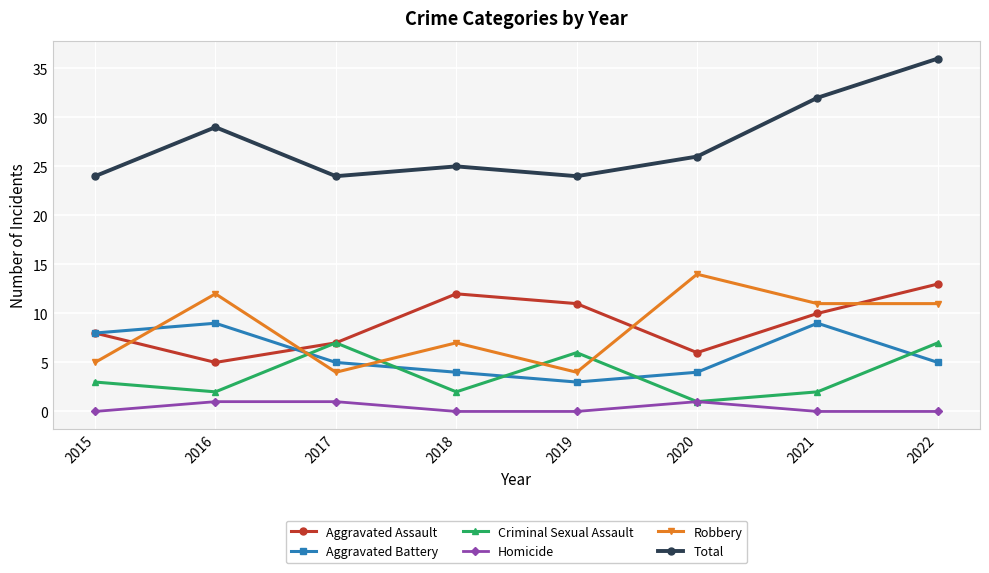

Rank the series at 2018 from lowest to highest value.

Homicide, Criminal Sexual Assault, Aggravated Battery, Robbery, Aggravated Assault, Total